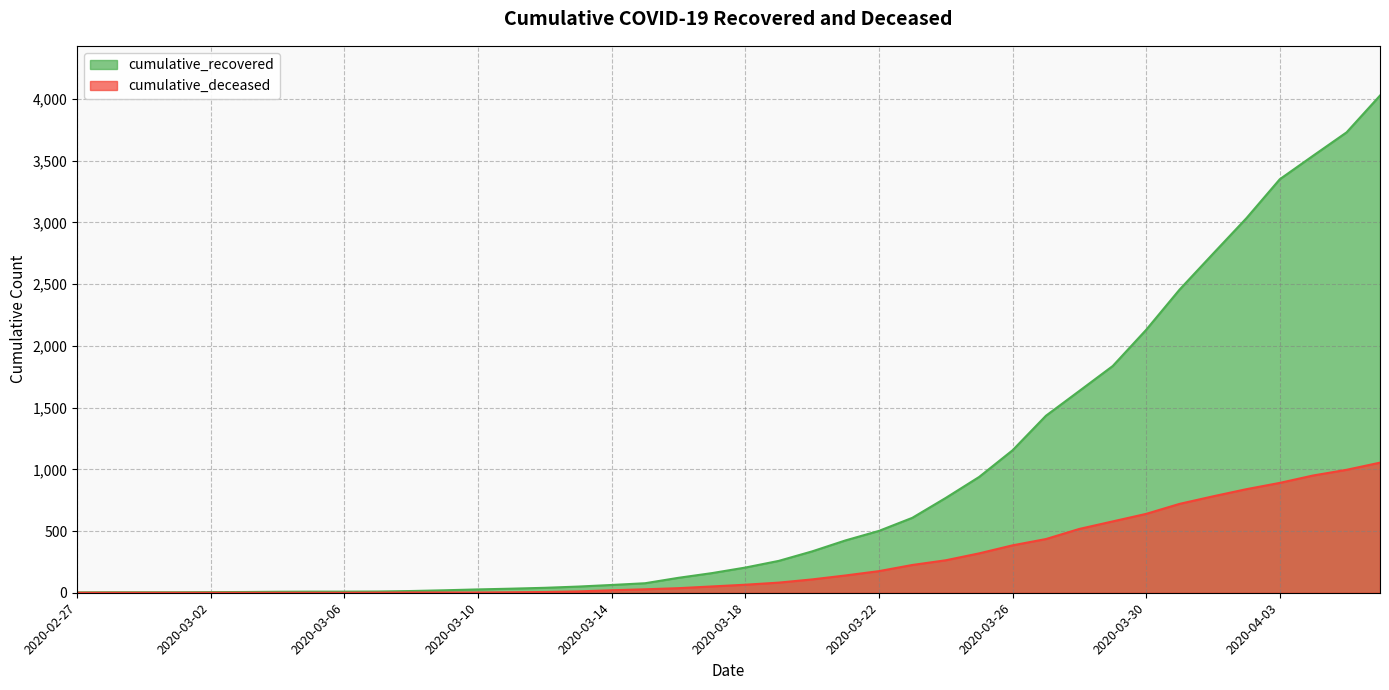

At which label does cumulative_recovered first exceed 204?

2020-03-19